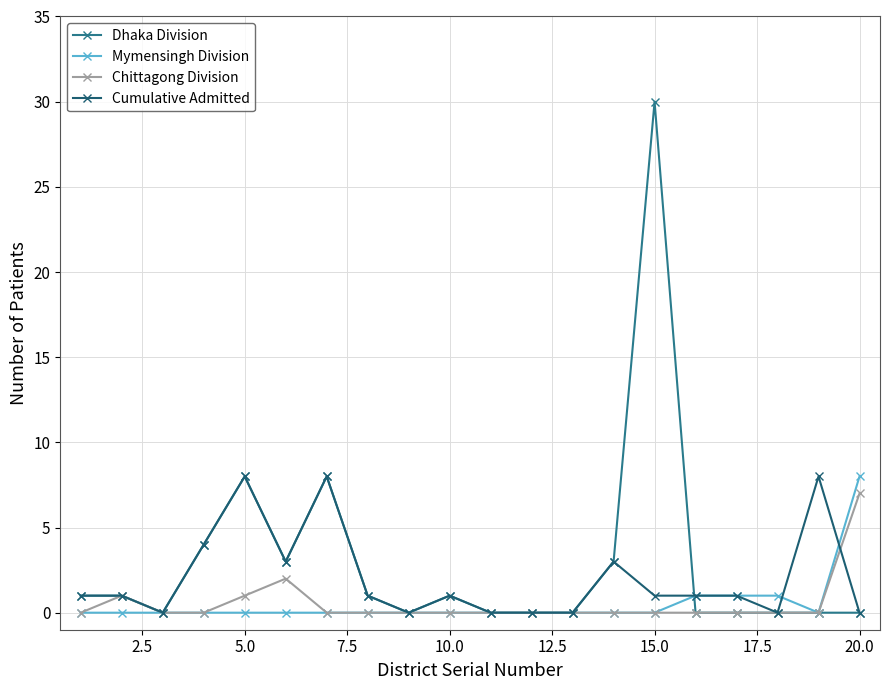

True or false: Chittagong Division and Mymensingh Division cross at least once.

False